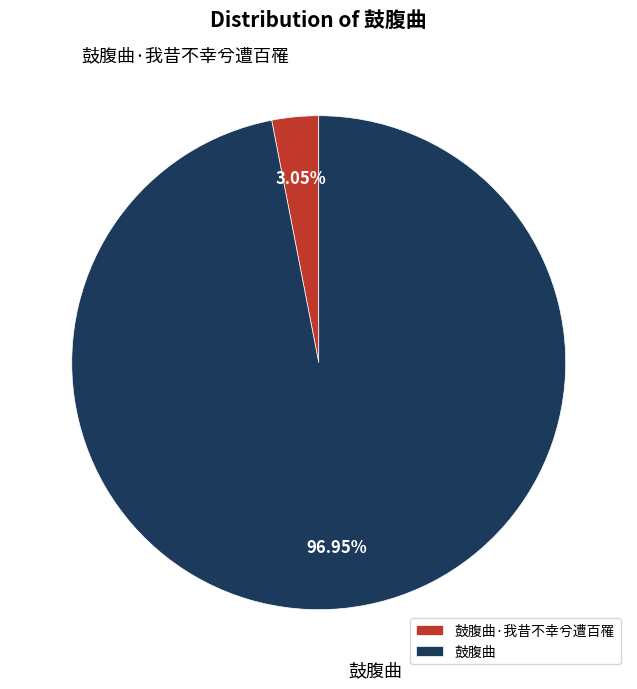

Combined, do 鼓腹曲·我昔不幸兮遭百罹 and 鼓腹曲 account for over 50%?

Yes